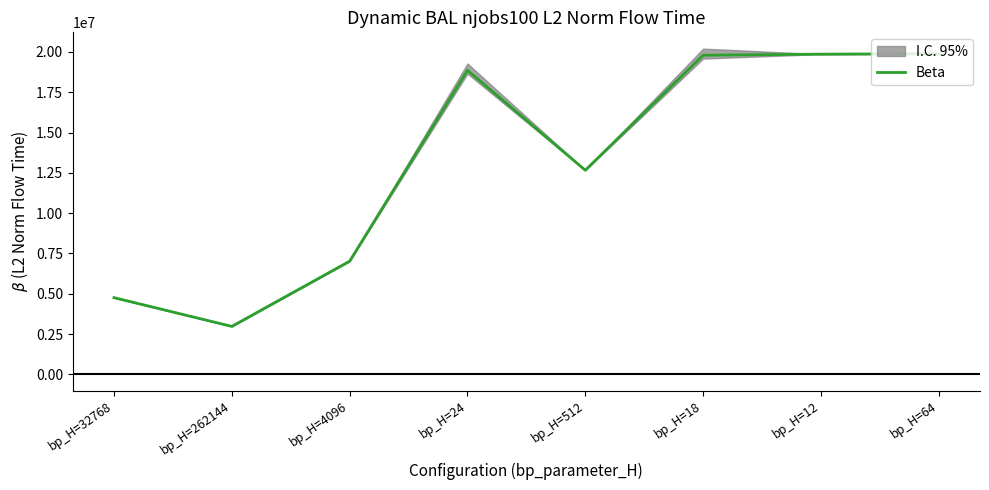

Which has a higher value, bp_H=4096 or bp_H=18?

bp_H=18